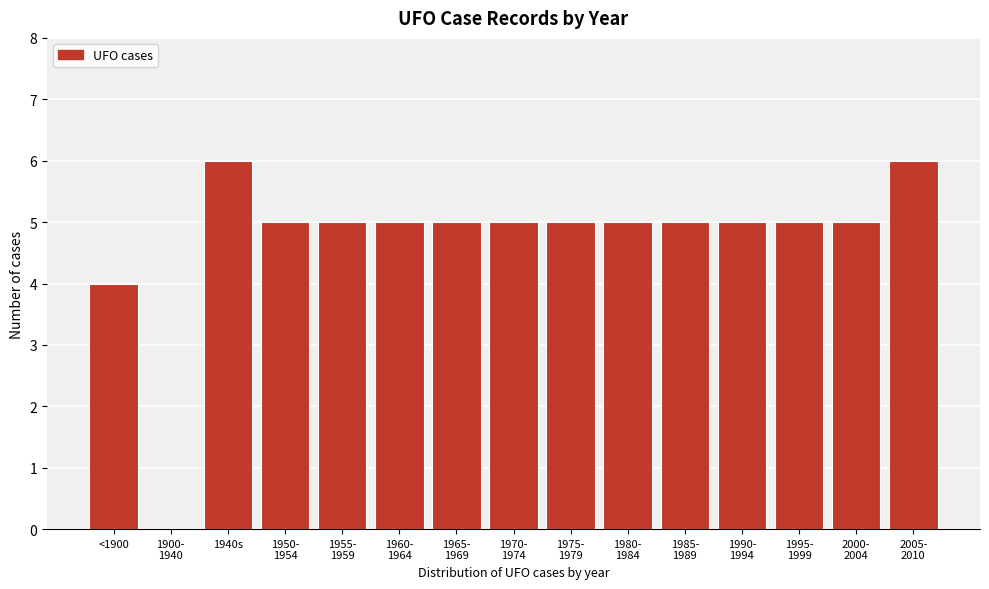

Is it true that the value at <1900 is 7?

False